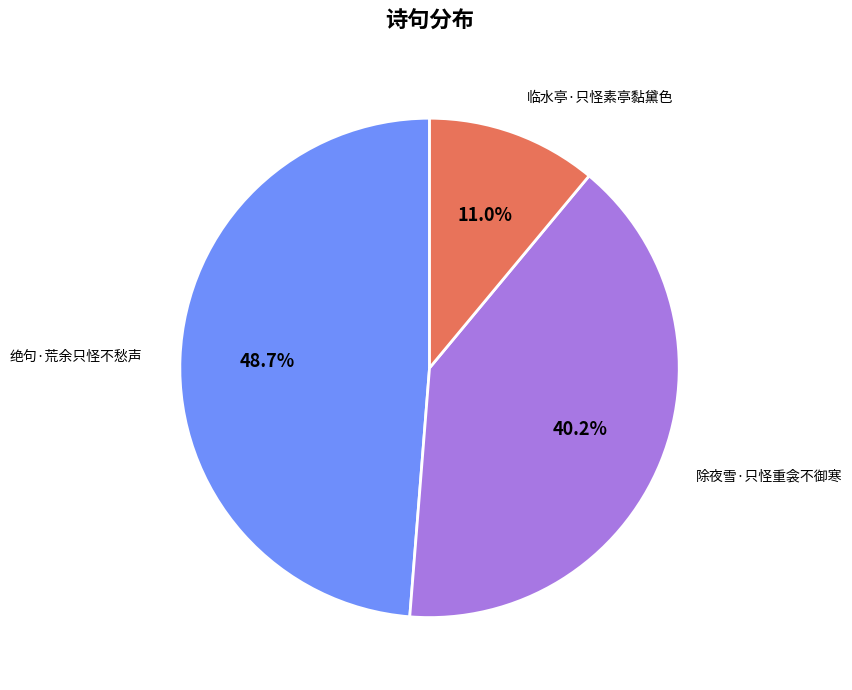

Is there a majority slice in this chart?

No